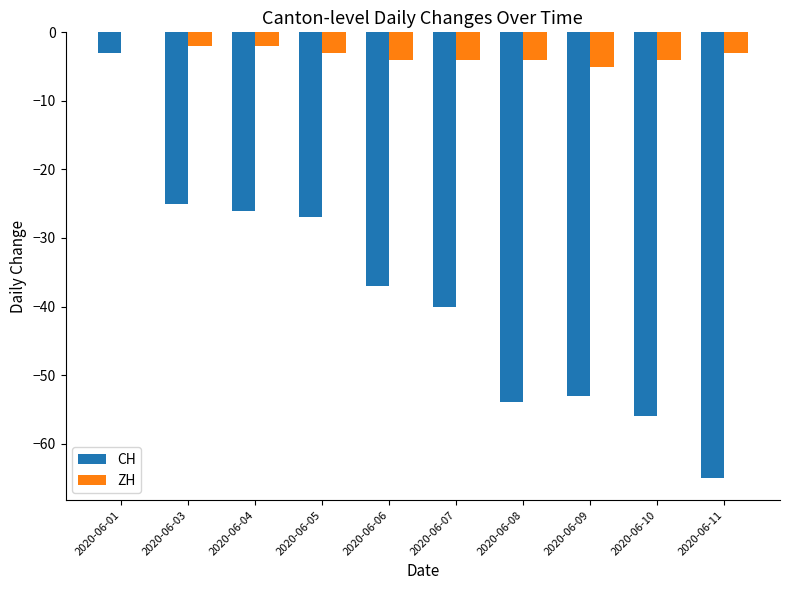

Are the bars horizontal?

No